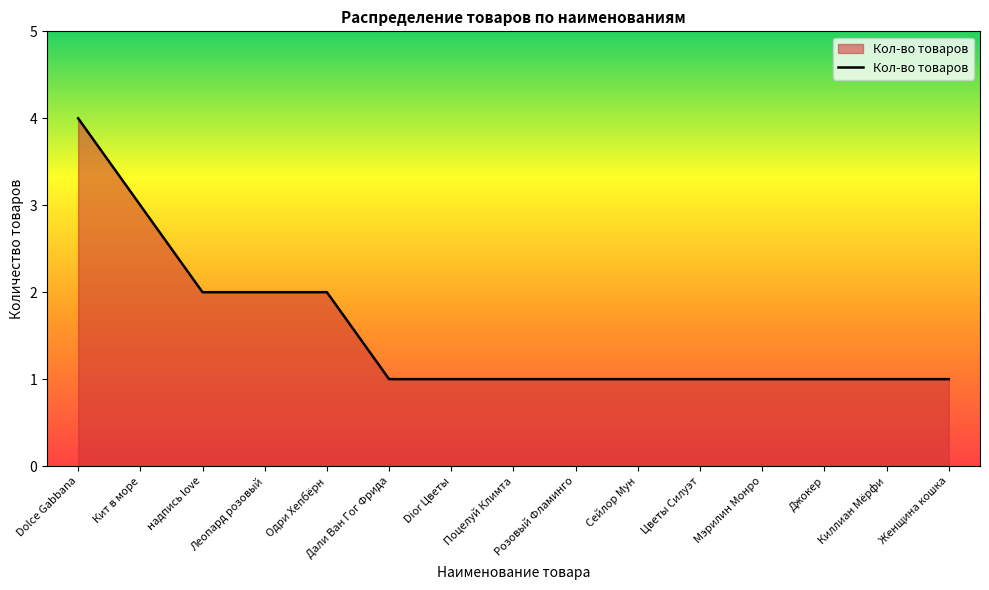

Does the chart have visible grid lines?

No